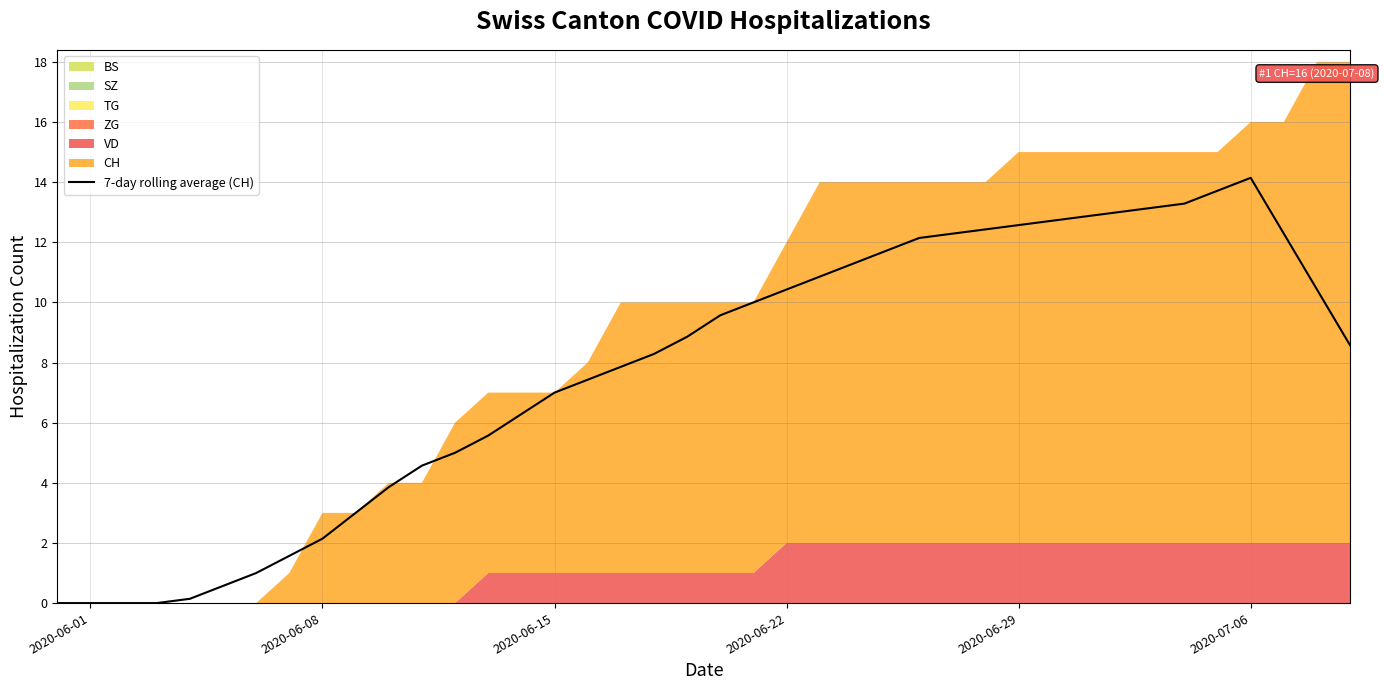

Is it true that 7-day rolling average (CH) equals 16.0 at 2020-06-22?

False